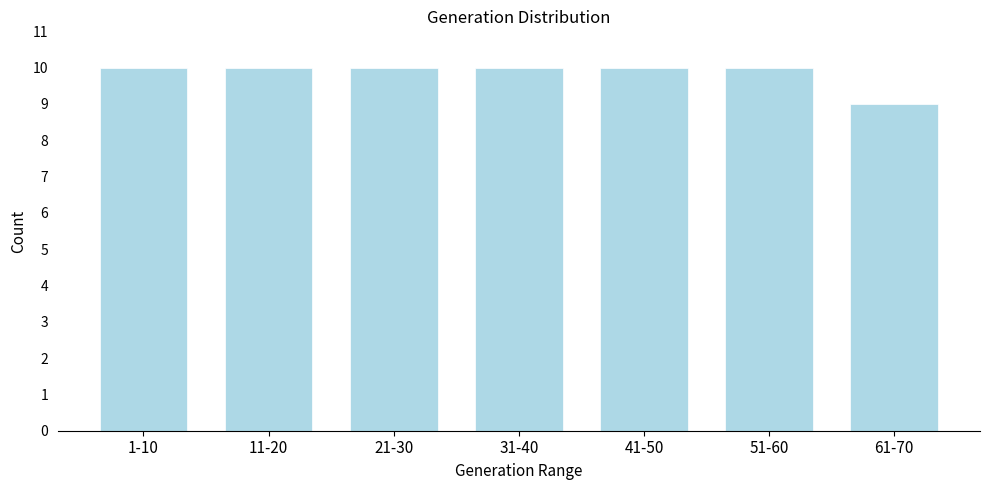

Reading left to right, extract all data points from this chart.

10	10	10	10	10	10	9